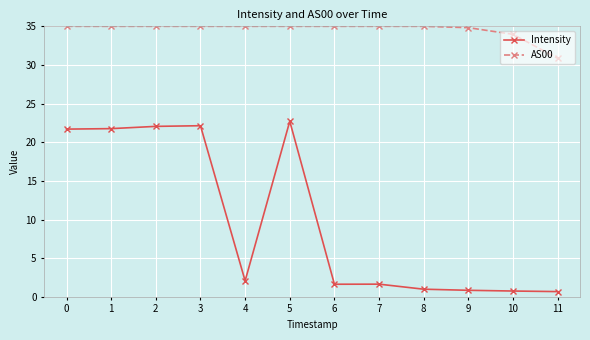

Which series has the widest spread of values?

Intensity